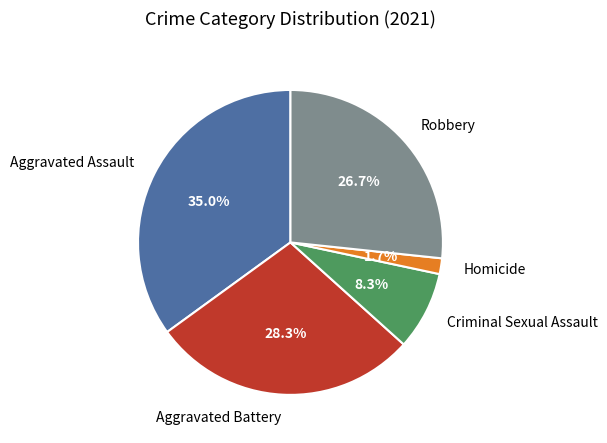

How many segments does this pie chart have?

5